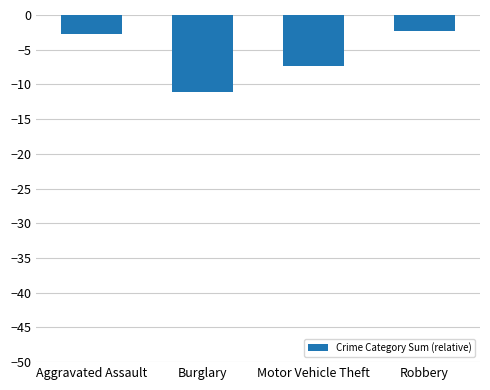

What is the difference between the values at Motor Vehicle Theft and Robbery?

5.1